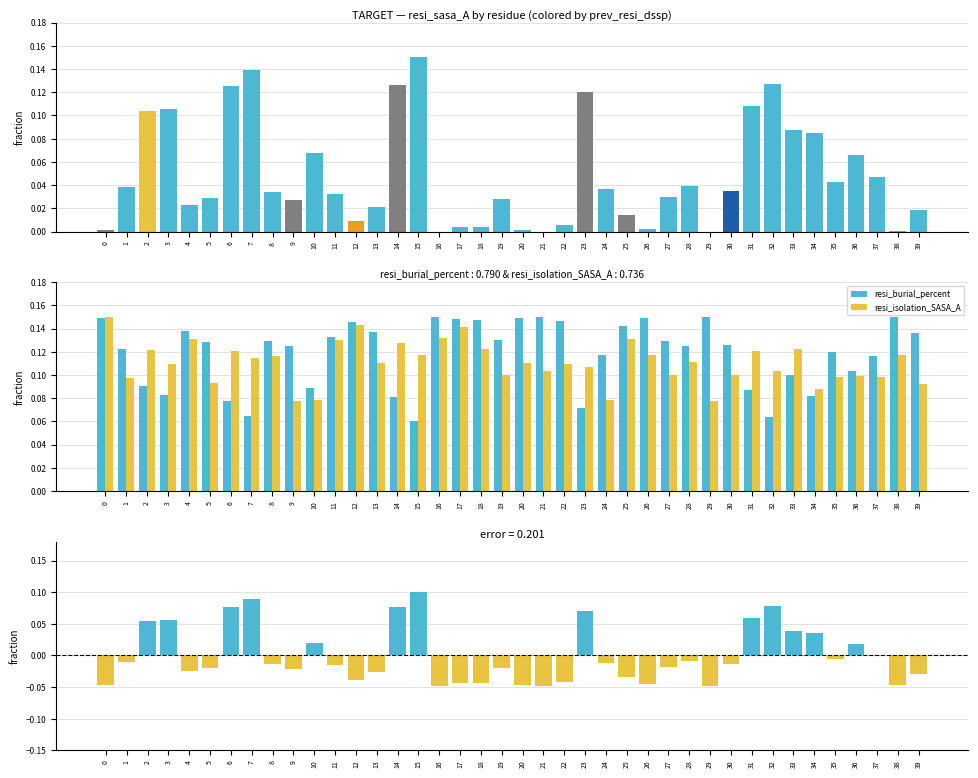

True or false: resi_isolation_SASA_A has a value of 0.1 at 21.

True